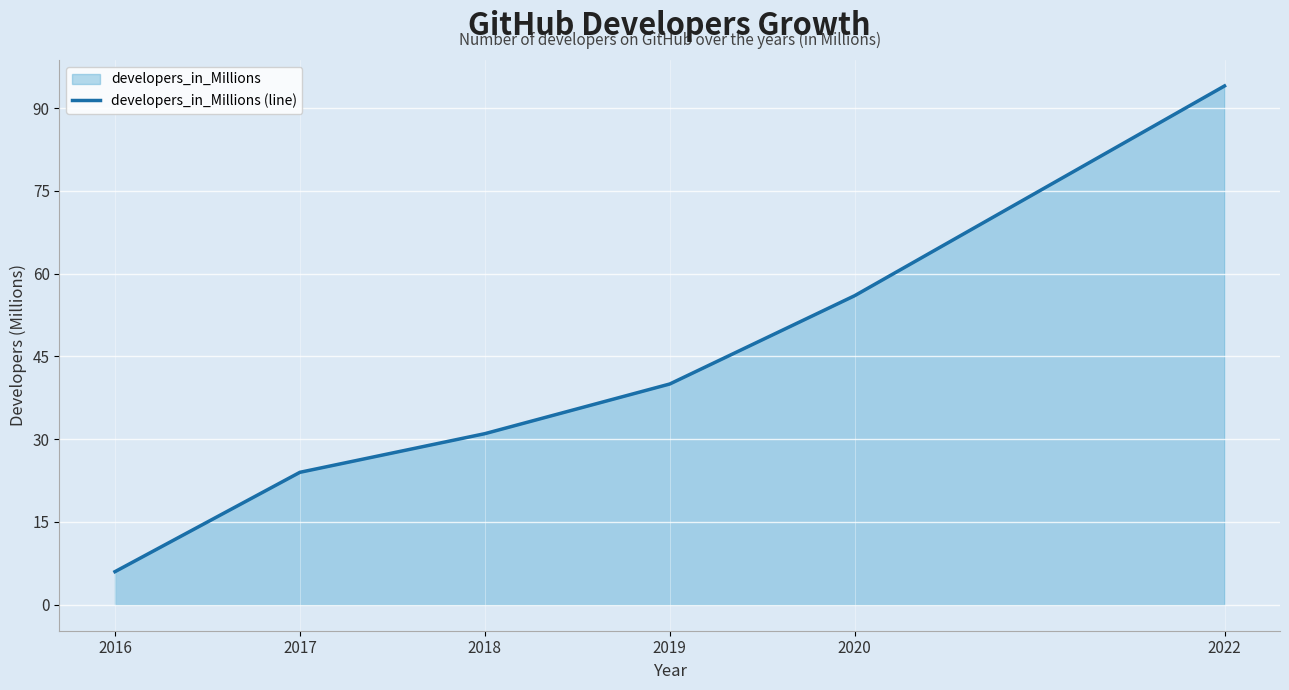

What is the sum of all values?

251